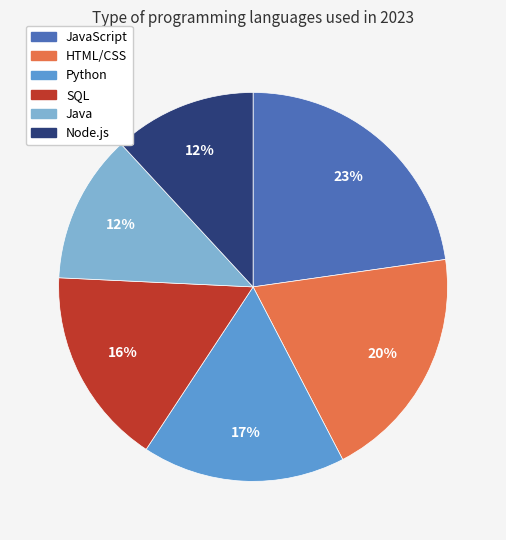

Is there a majority slice in this chart?

No